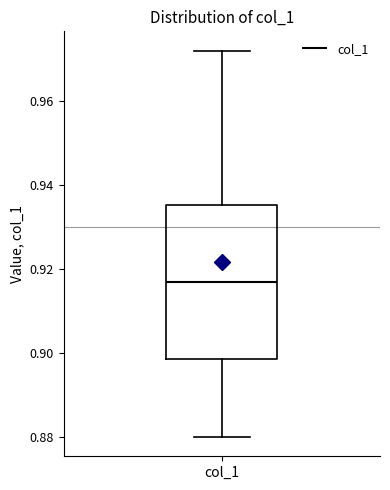

Transcribe this box plot: give where the median line is, the range the box spans, and where the two whiskers end, as read against the y-axis. The values are not printed on the chart, so give them approximately, as read against the axis.

median 0.918, box 0.898 to 0.936, whiskers 0.880 to 0.972